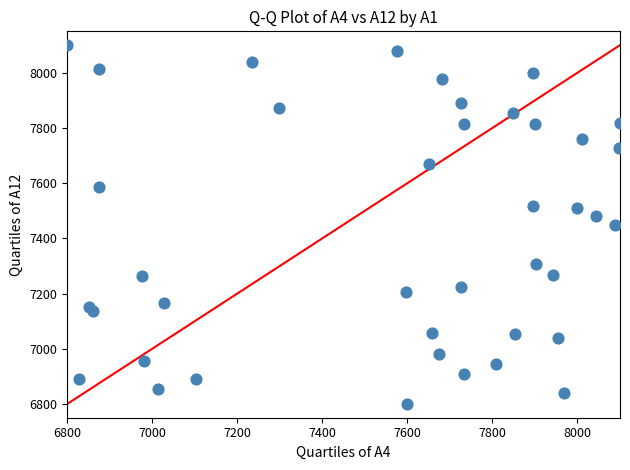

What is the range of Y values (max minus min)?

1300.0